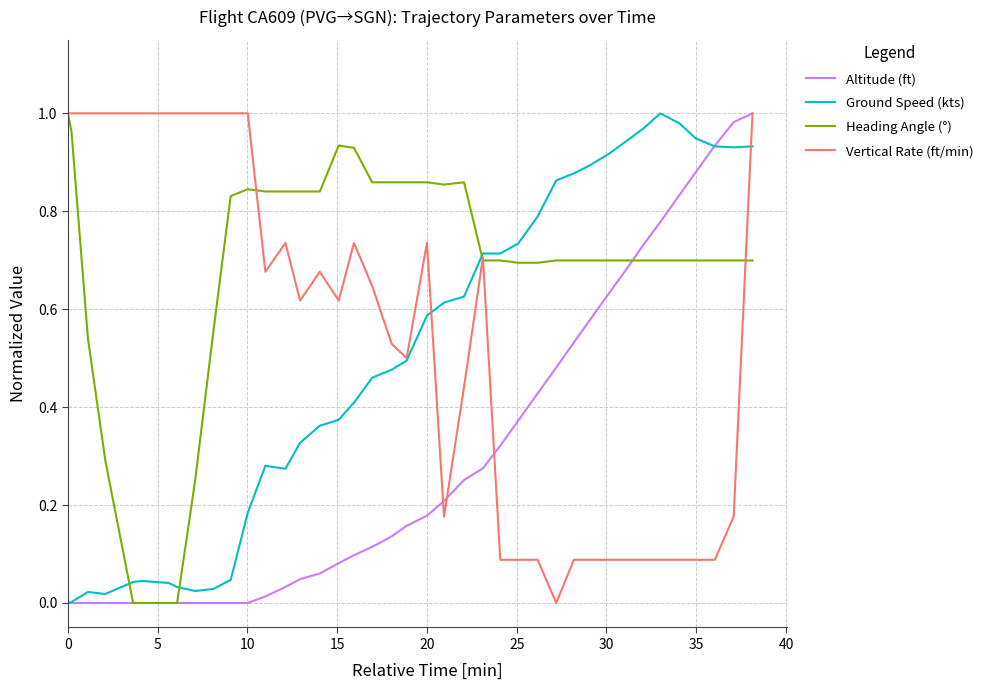

Which series has the largest total across all categories?

Heading Angle (°)